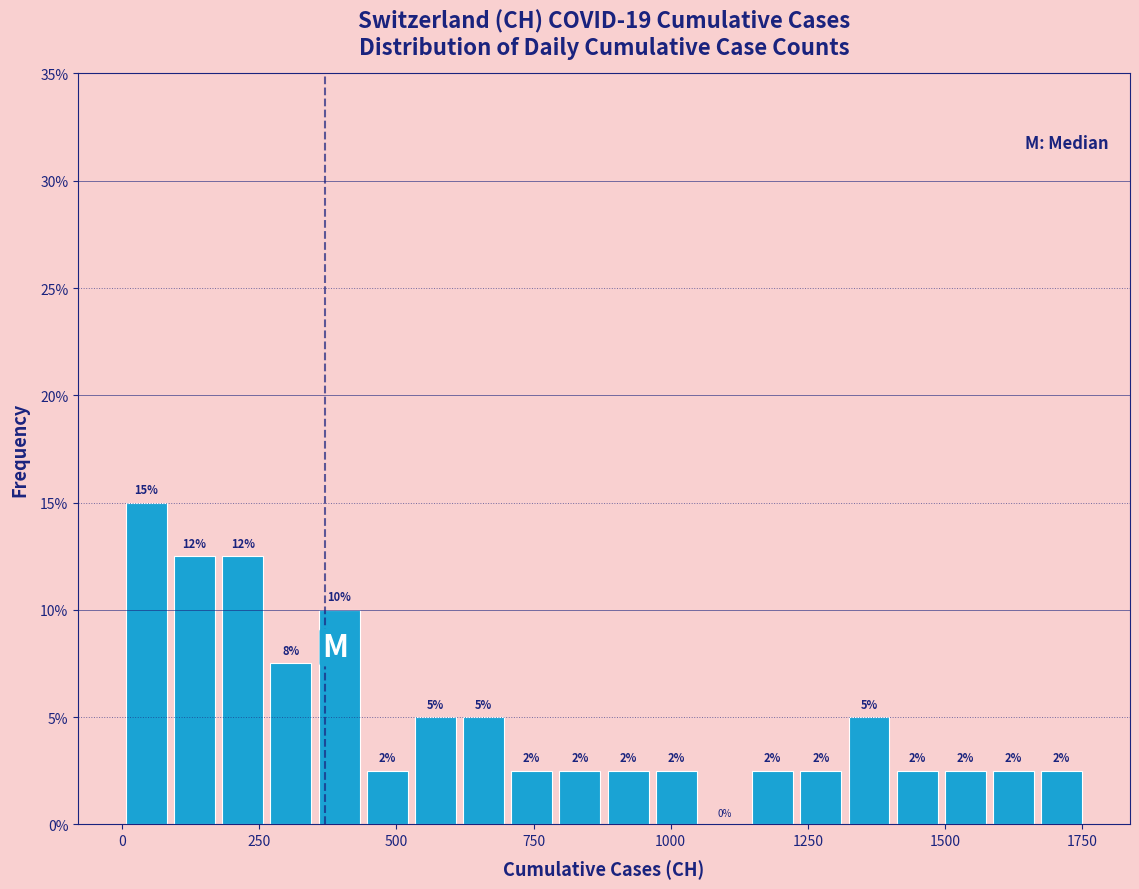

Around what value on the x-axis is the tallest bar? Give the approximate position of its centre, as read against the axis.

50